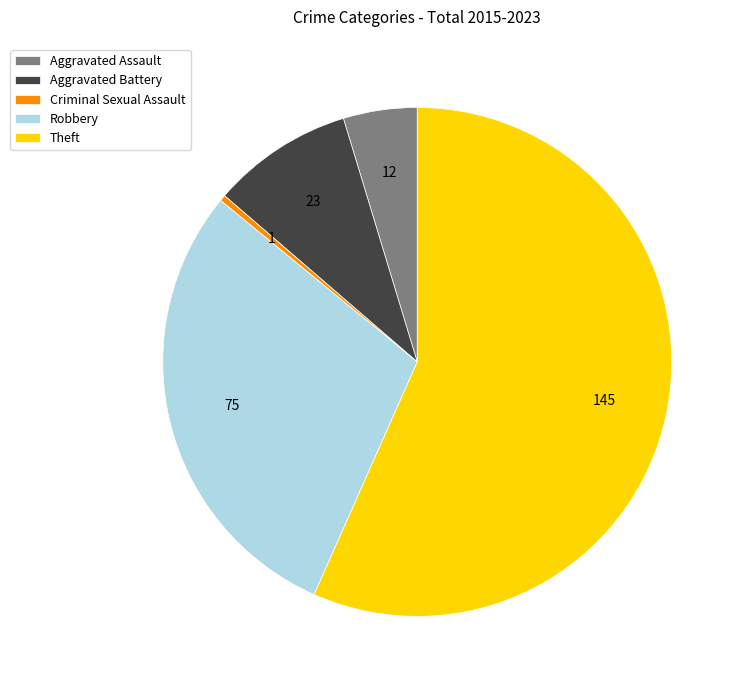

Rank the categories by value from highest to lowest.

Theft, Robbery, Aggravated Battery, Aggravated Assault, Criminal Sexual Assault